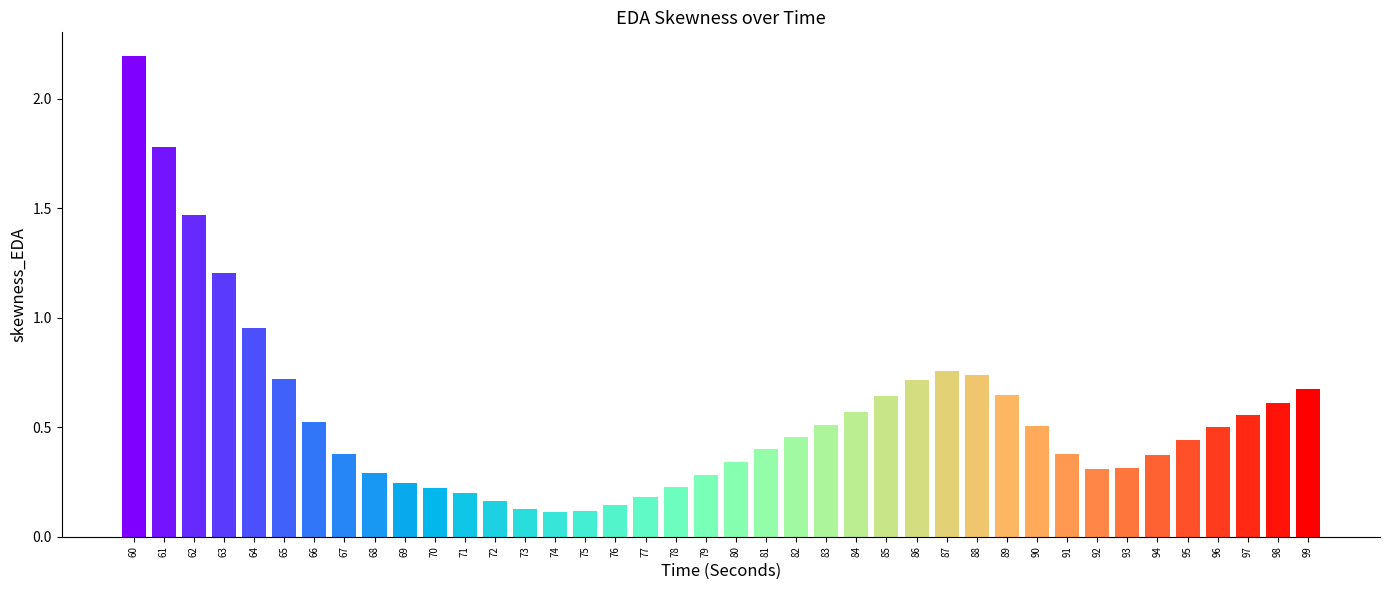

What is the maximum value shown in the chart?

2.2